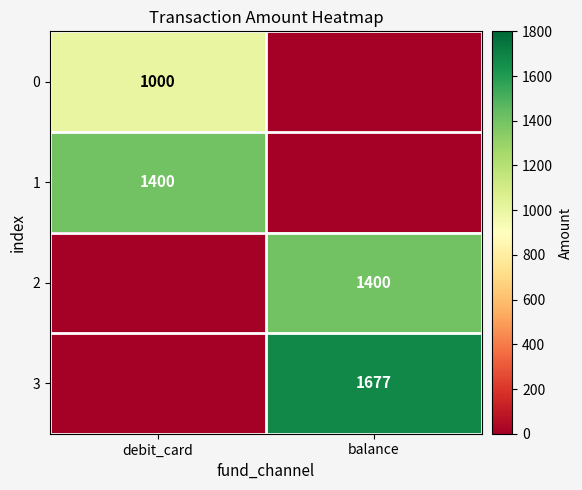

Which category has the highest value across all series?

balance